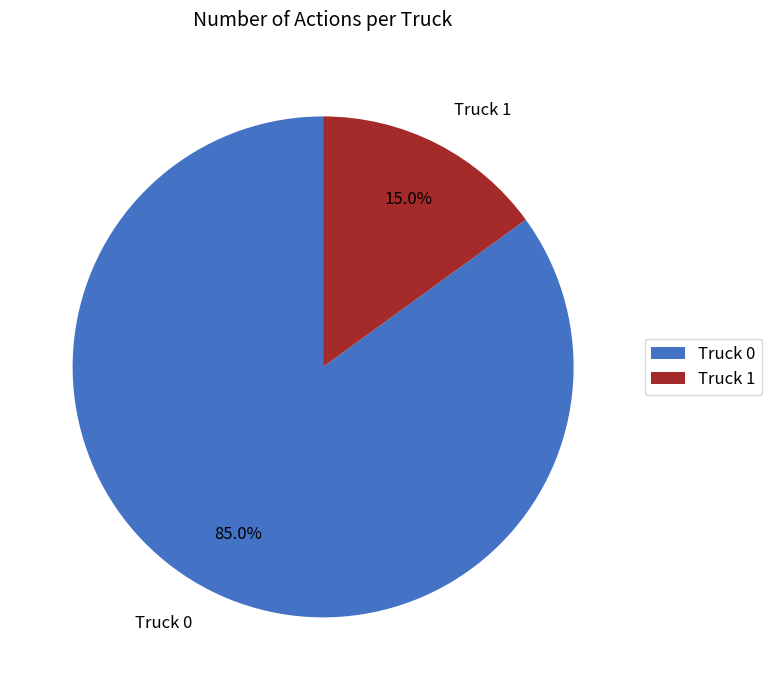

What portion of the pie excludes Truck 0?

15.0%